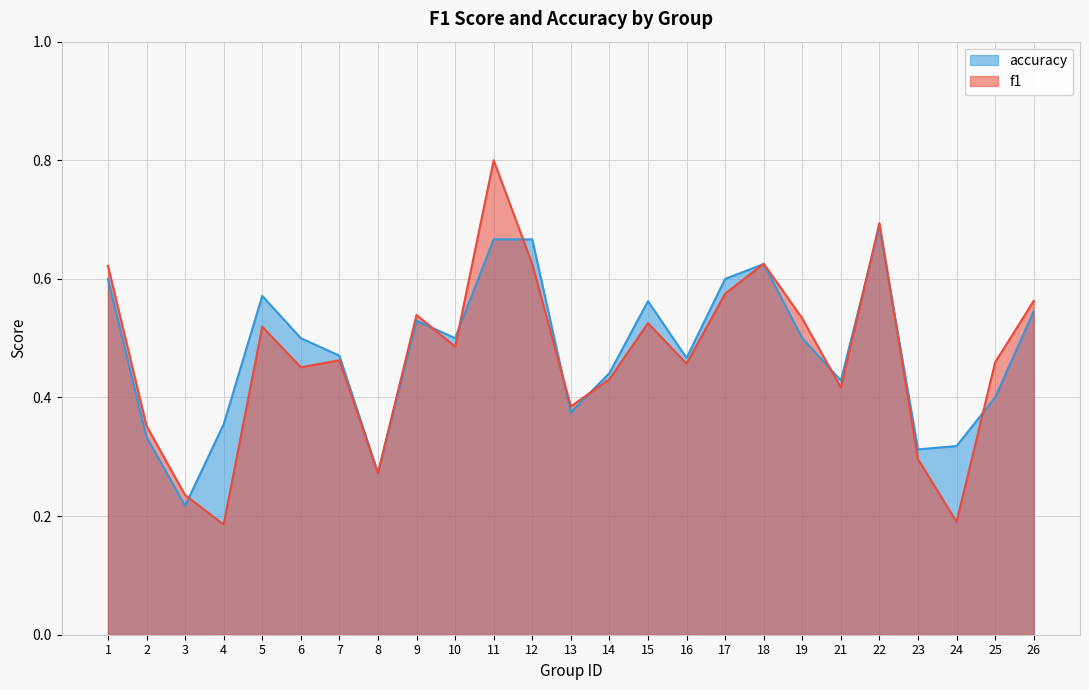

What is the minimum value shown in the chart?

0.2